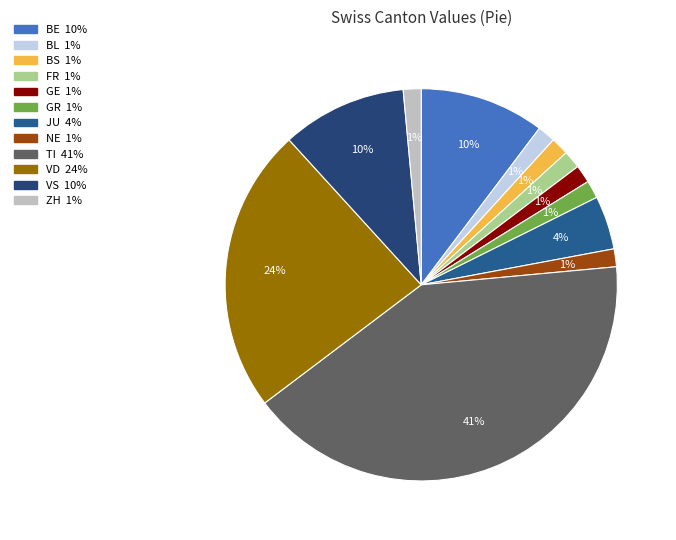

Does any single category account for the majority?

No